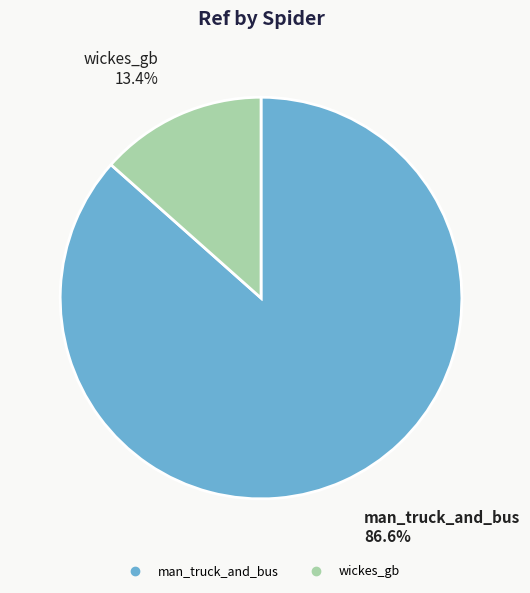

How many slices are in this pie chart?

2